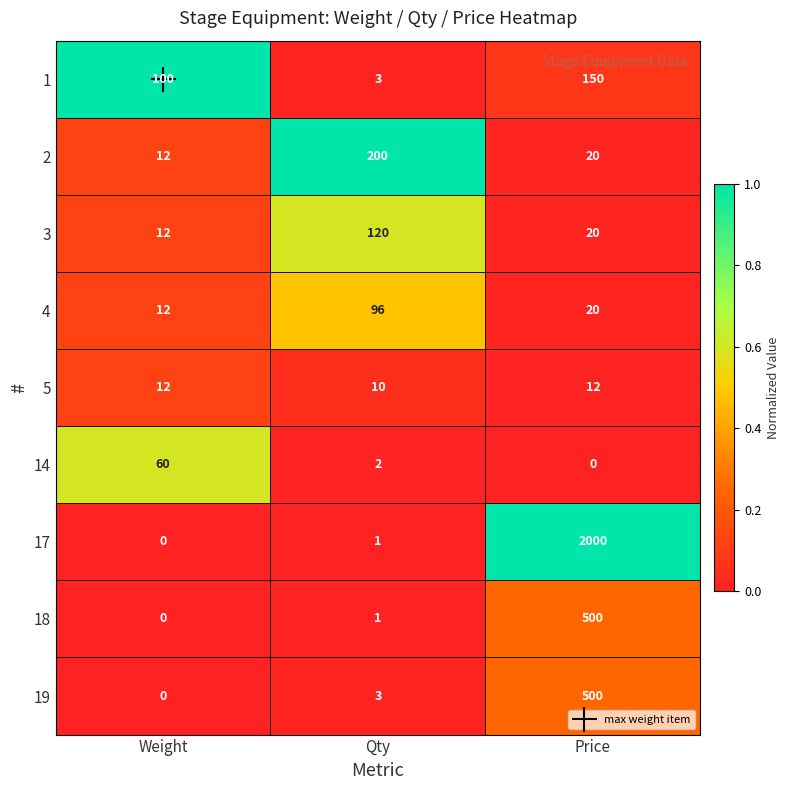

What is the difference between the highest and lowest values at Weight?

100